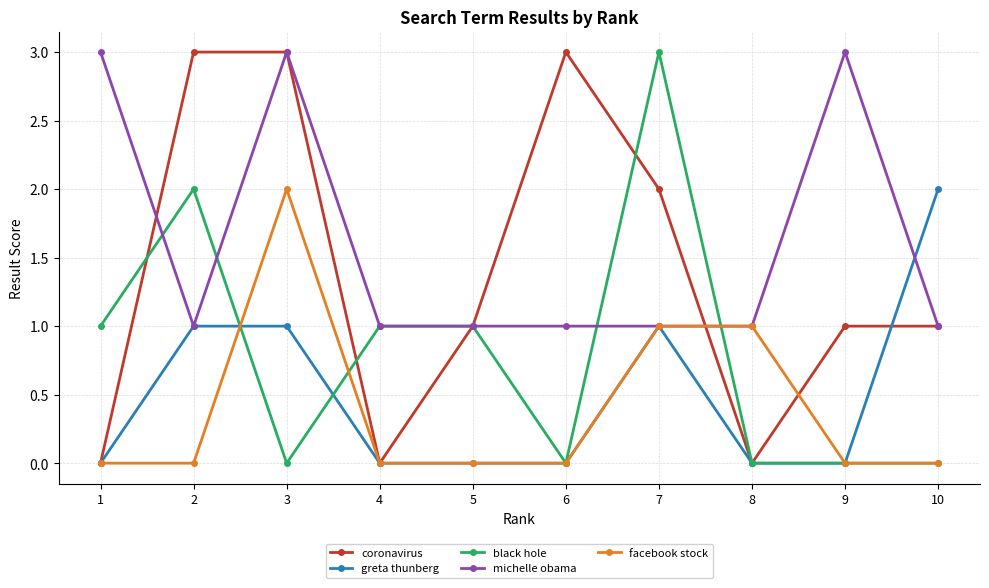

What are all the series names shown in the legend?

coronavirus, greta thunberg, black hole, michelle obama, facebook stock